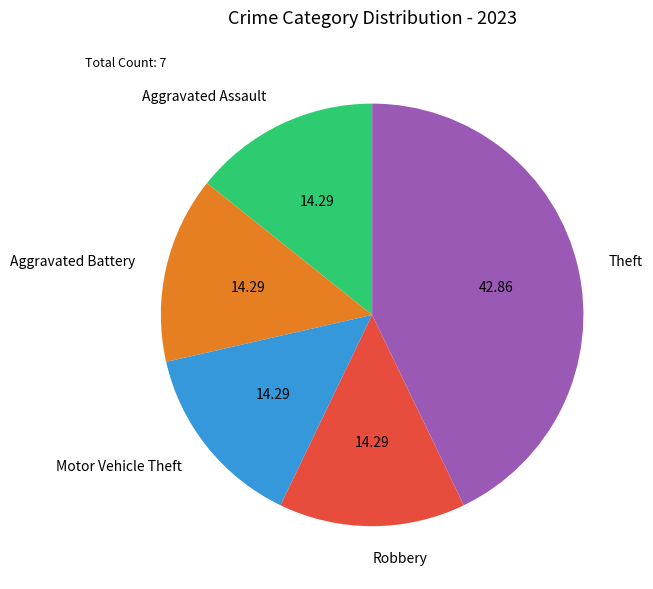

Is there a majority slice in this chart?

No